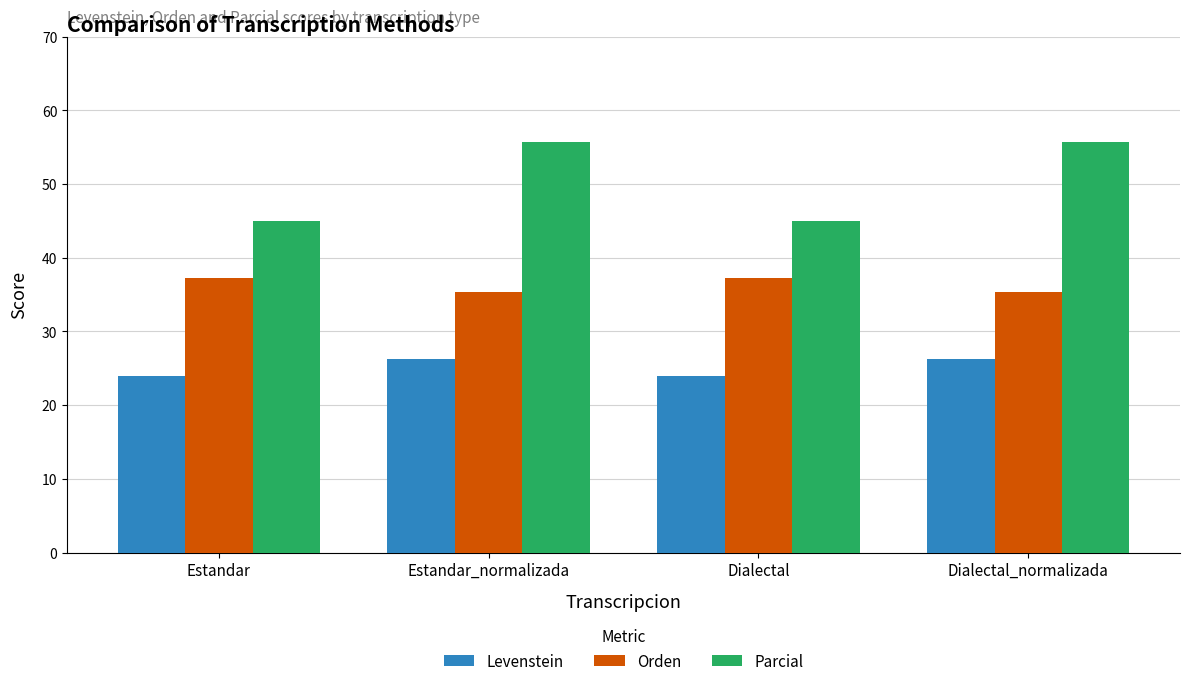

How many values in the Parcial series are below 55?

2